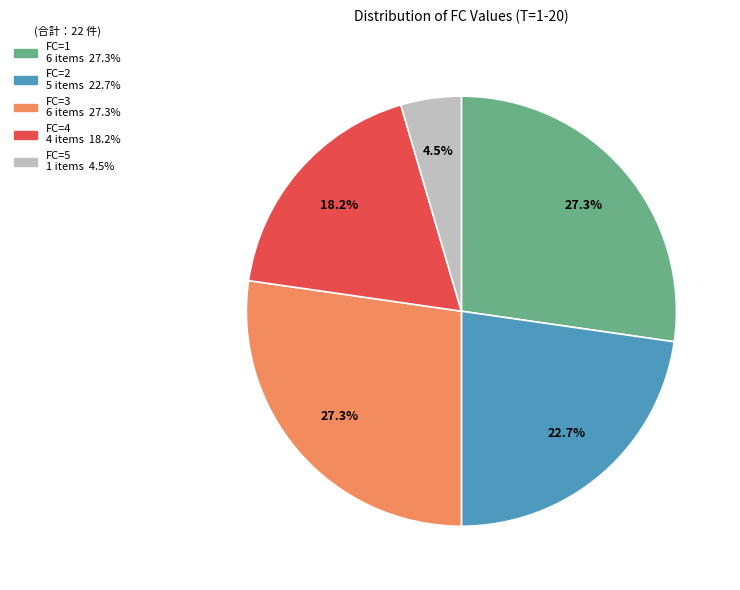

Which category has the smallest portion of the pie?

FC=5